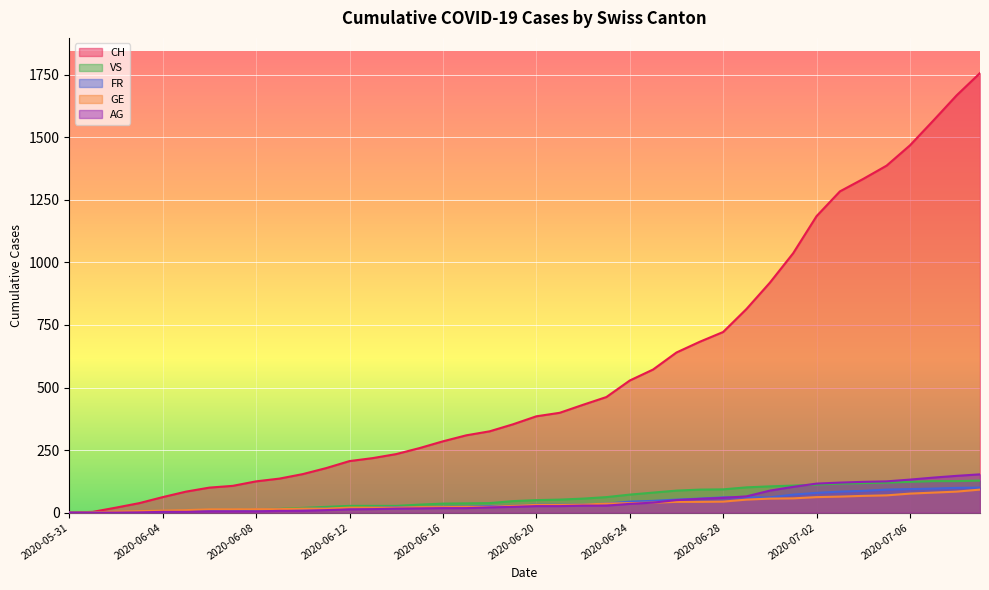

Which series has the largest total across all categories?

CH